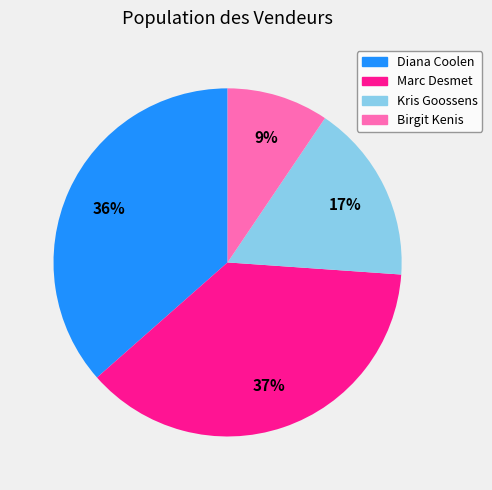

Rank the categories by value from highest to lowest.

Marc Desmet, Diana Coolen, Kris Goossens, Birgit Kenis